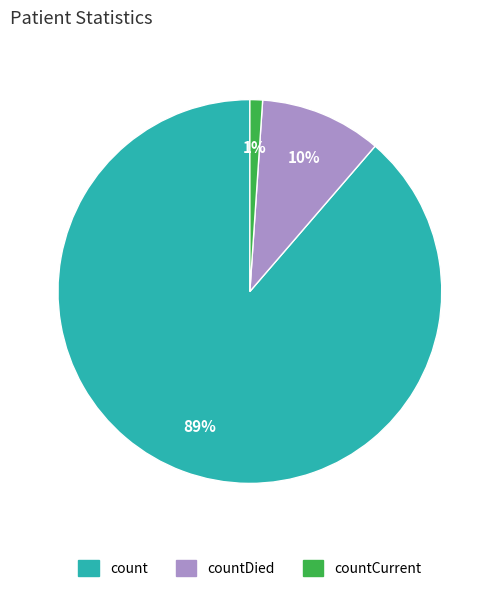

Is there a majority slice in this chart?

Yes